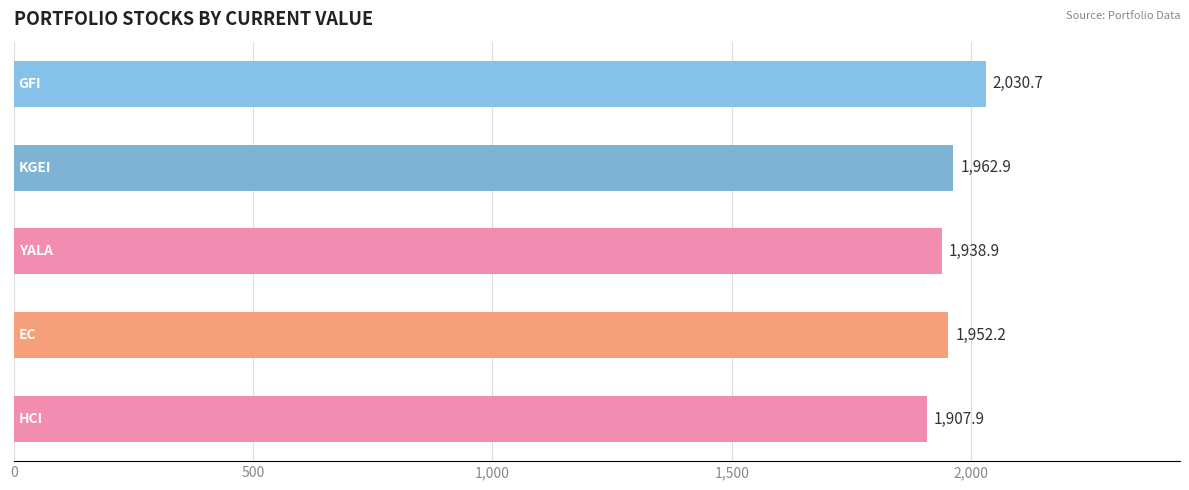

What is the greatest value displayed?

2030.7